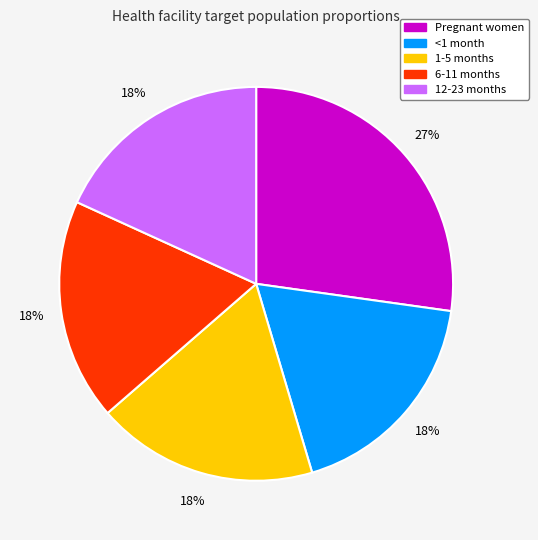

To the nearest percent, what is the difference between the Pregnant women and 1-5 months slice percentages?

9%